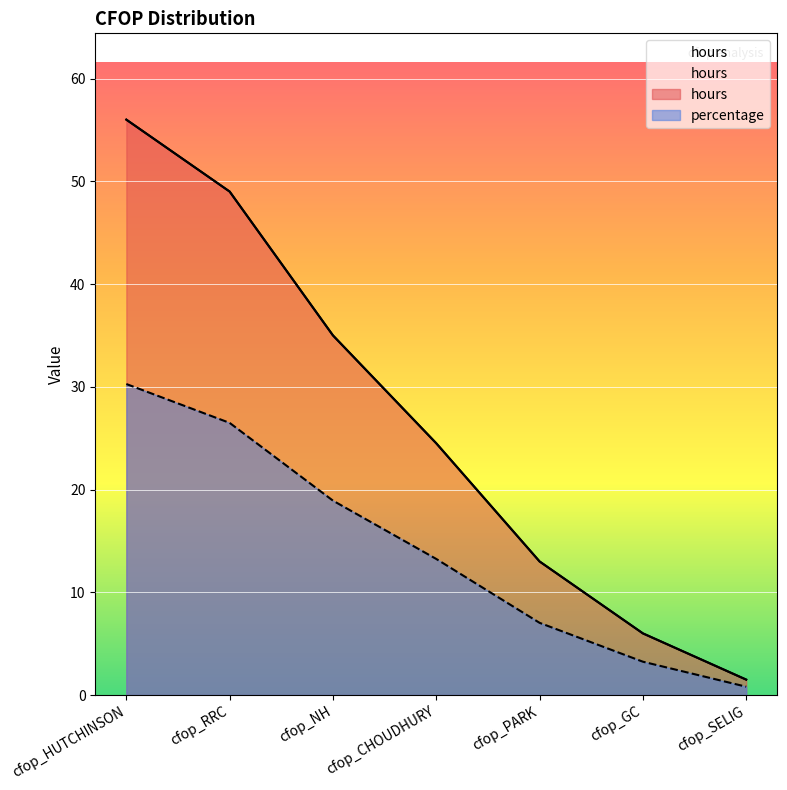

What is the difference between the second highest and minimum values in the hours series?

47.5